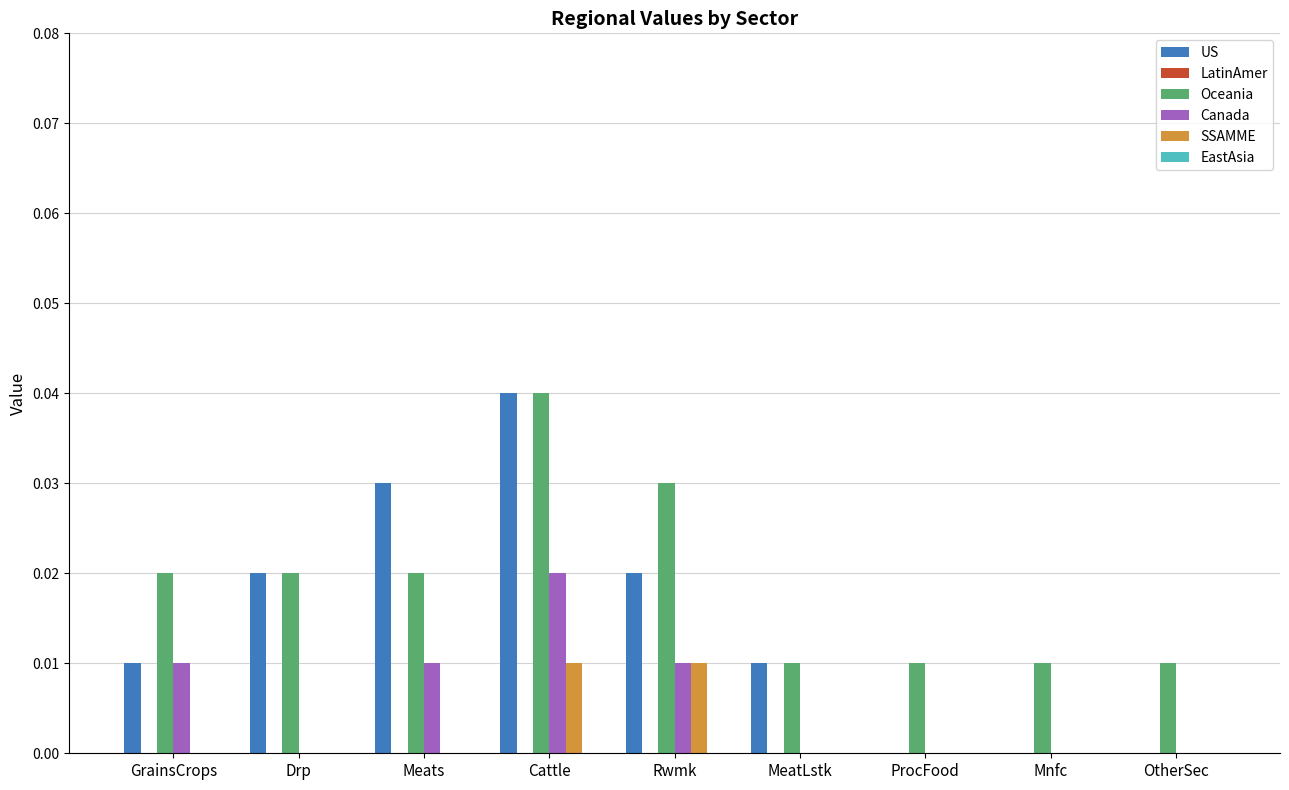

Which category has the highest value across all series?

Cattle